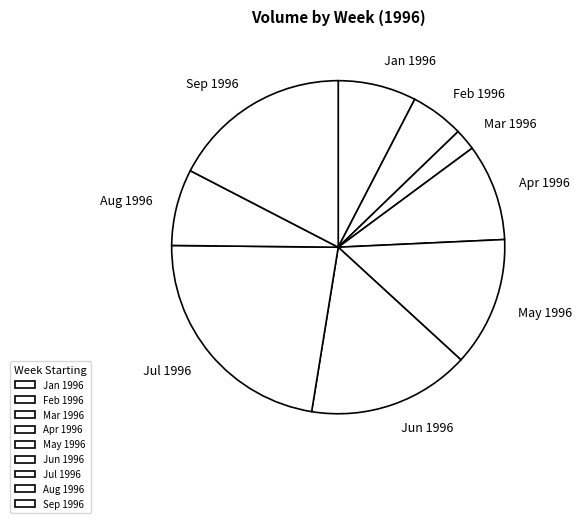

What is the ratio of the value at Jul 1996 to the value at May 1996?

1.8